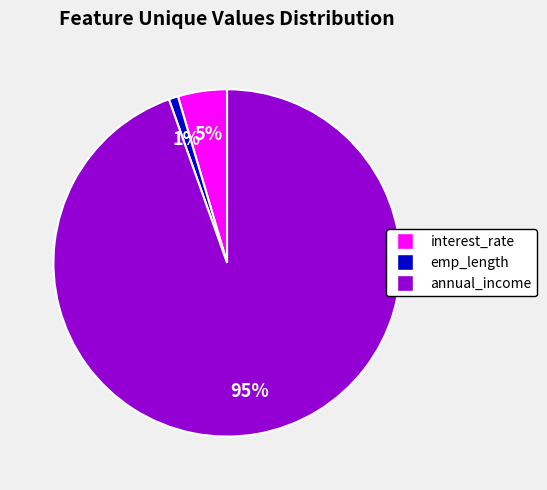

Which slice represents more than half of the pie?

annual_income